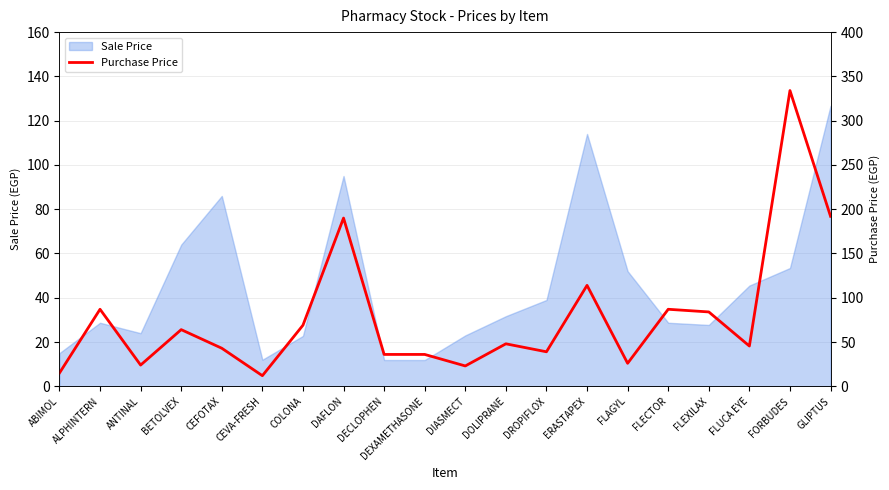

Which label corresponds to the smallest value in the chart?

CEVA-FRESH